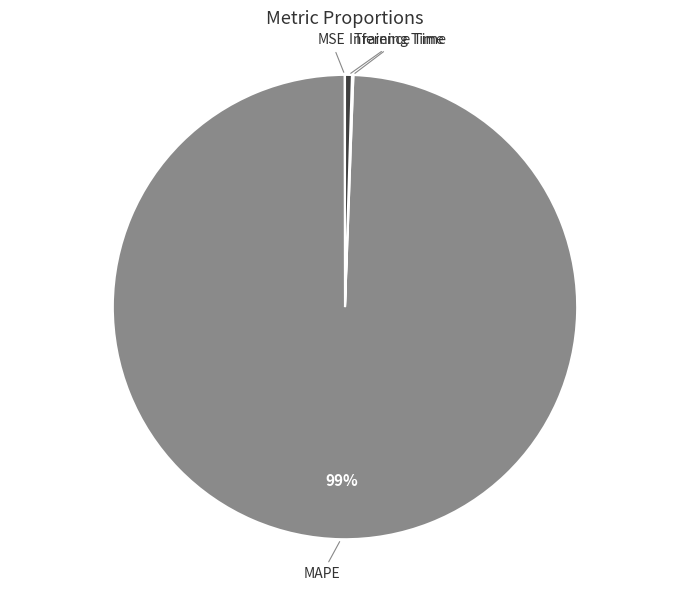

Is there any slice that represents more than half of the pie?

Yes